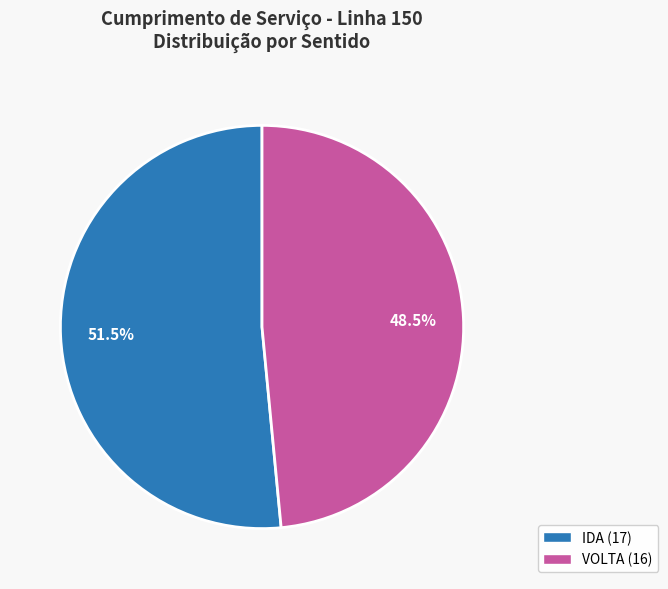

How much of the chart is everything except IDA?

48.5%